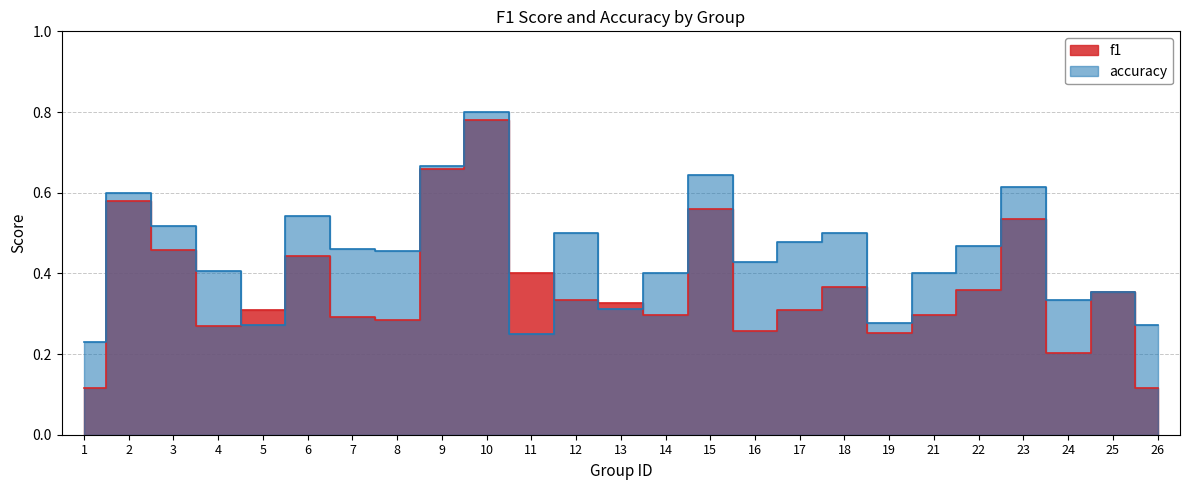

How many times do f1 and accuracy cross each other?

6